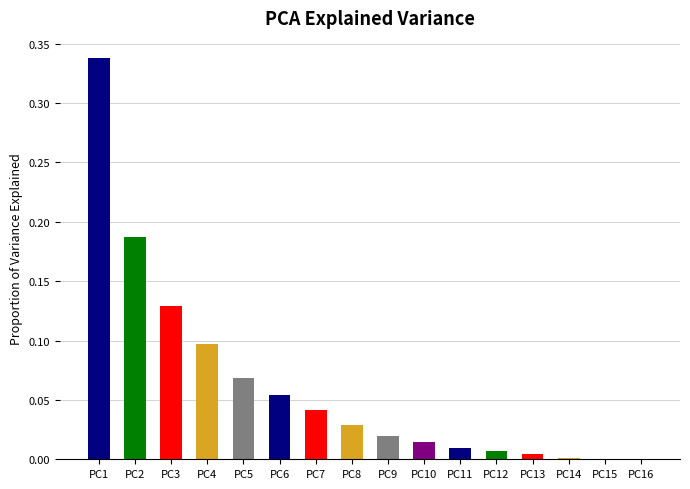

Between PC8 and PC4, which is larger?

PC4